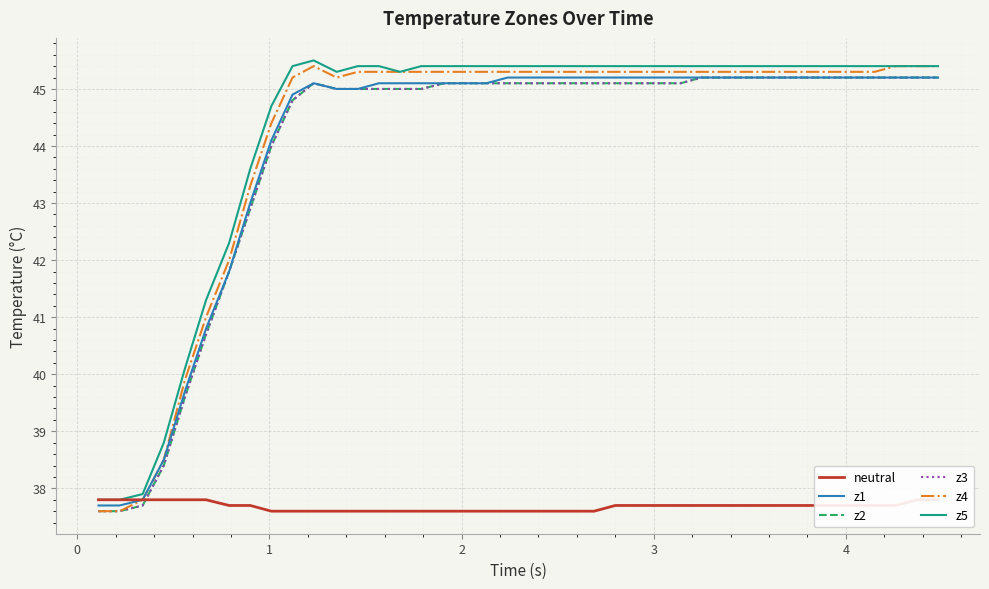

What is the maximum value shown in the chart?

45.5